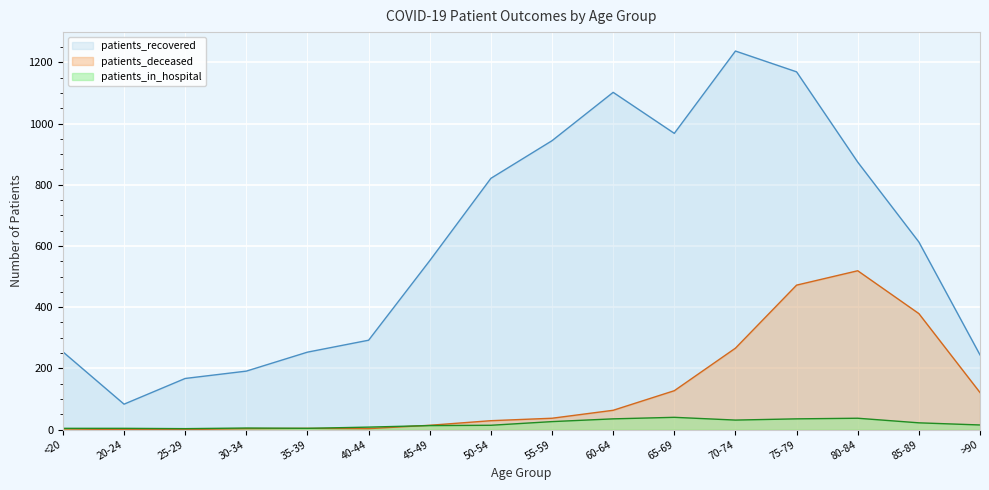

List the labels in order of patients_recovered value, smallest first.

20-24, 25-29, 30-34, >90, 35-39, <20, 40-44, 45-49, 85-89, 50-54, 80-84, 55-59, 65-69, 60-64, 75-79, 70-74